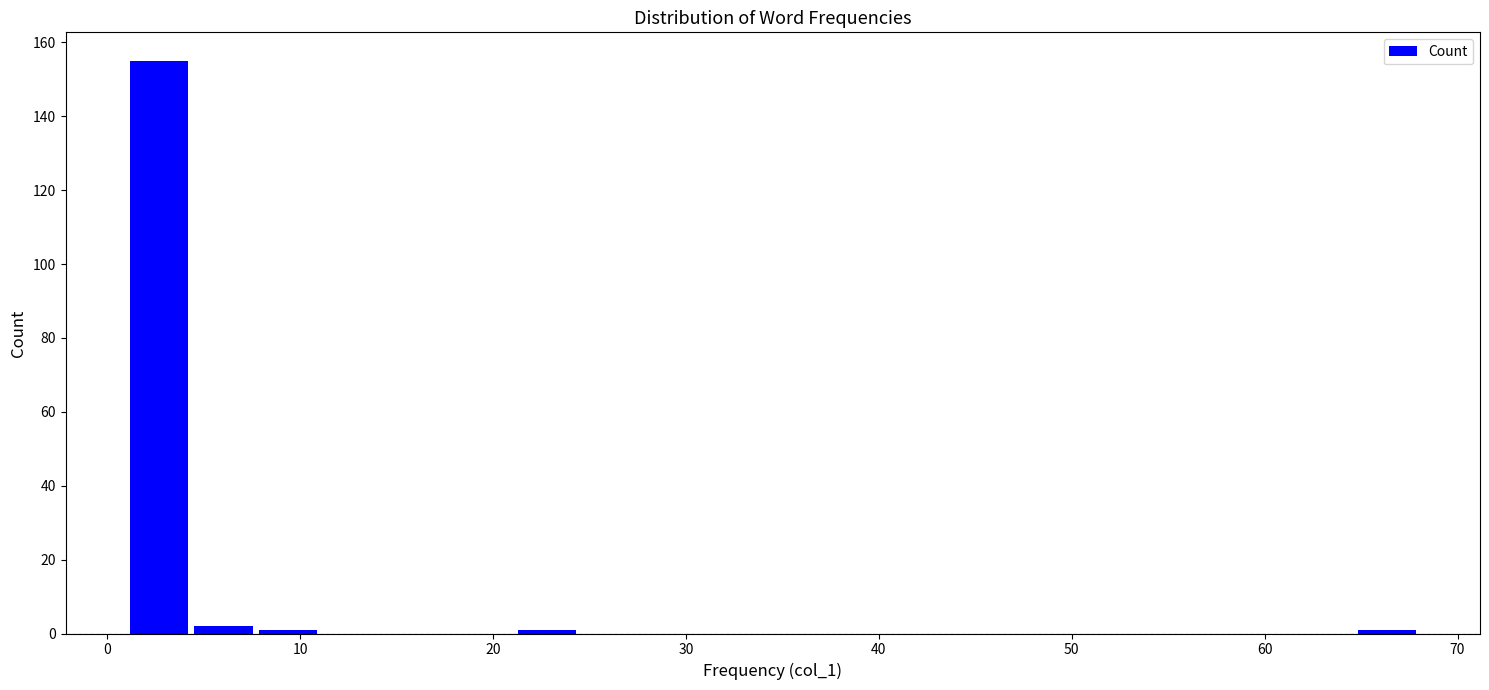

Around what value on the x-axis is the tallest bar? Give the approximate position of its centre, as read against the axis.

3